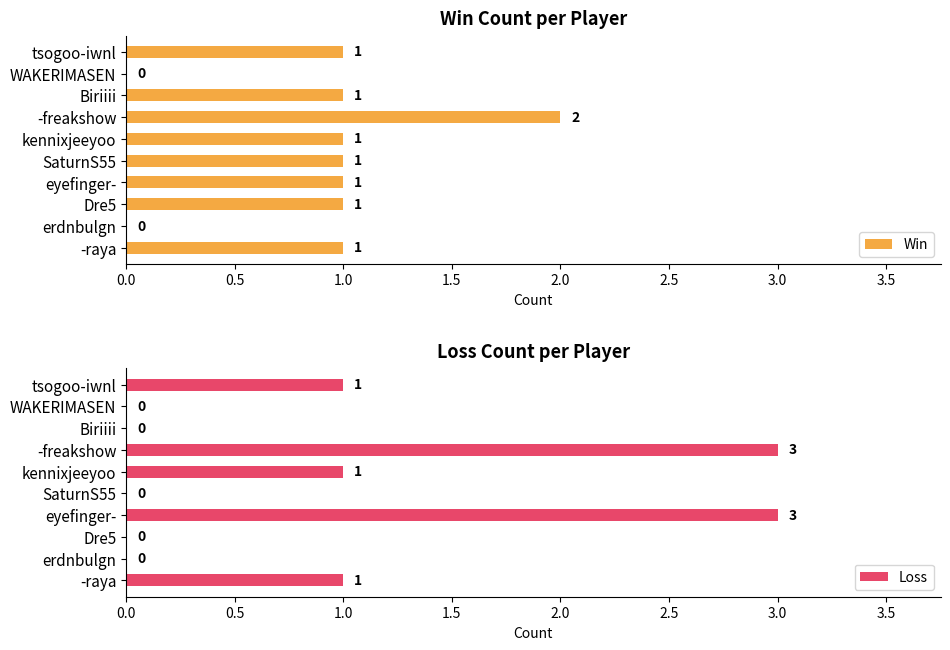

How many values in the Loss series exceed 1?

2